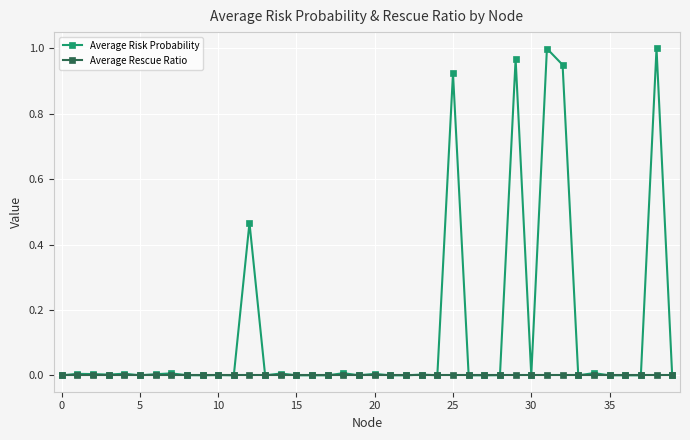

Which series has the largest range (max minus min)?

Average Risk Probability